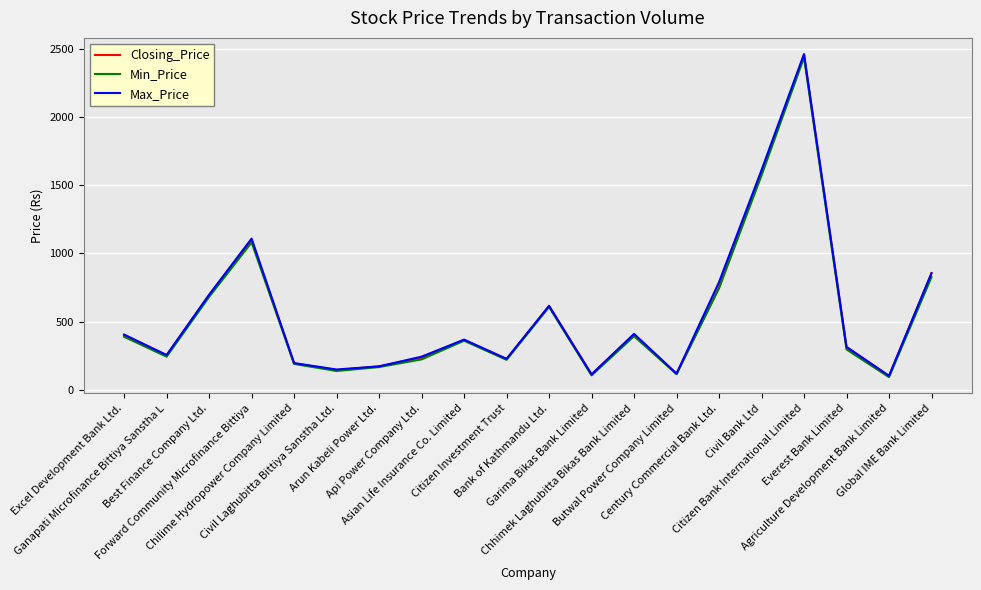

Count the number of categories in the chart.

20